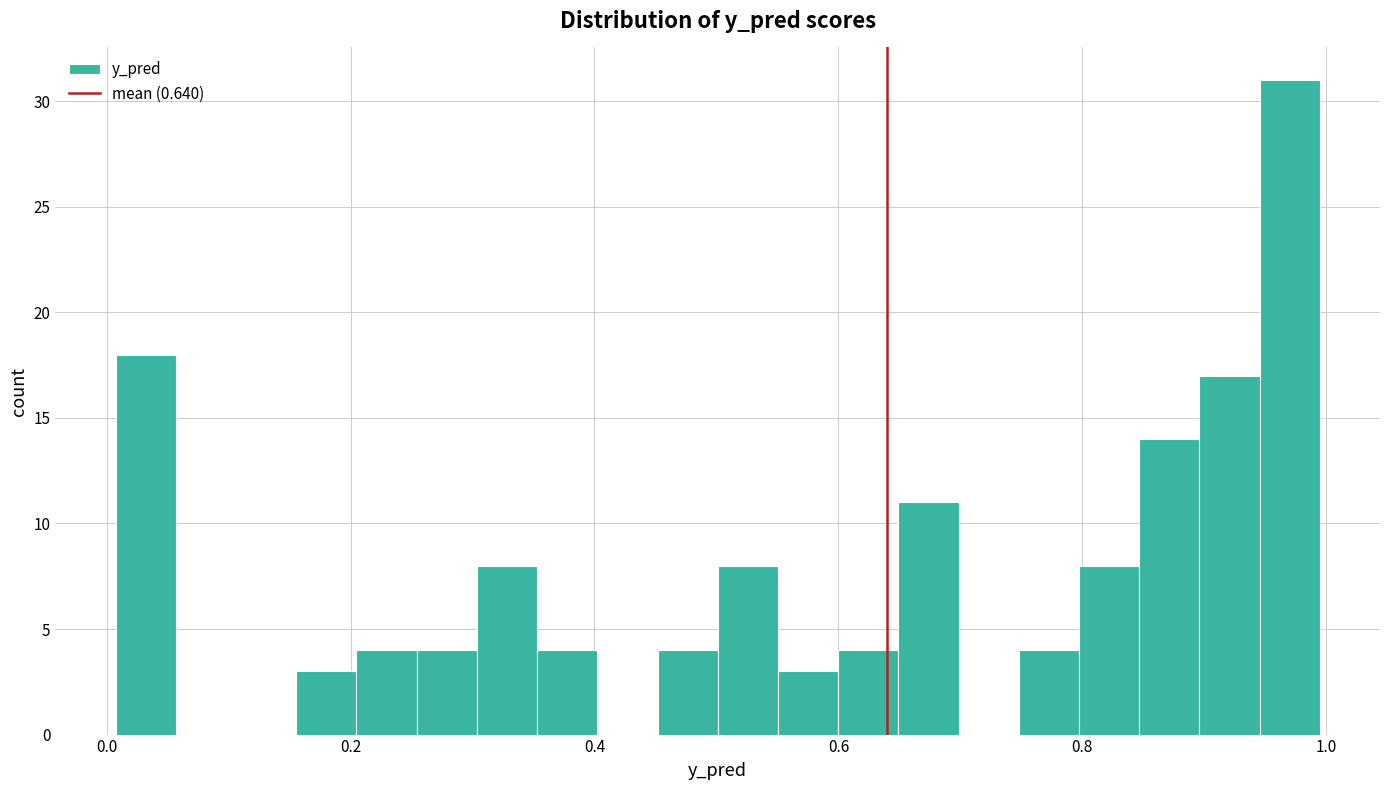

Around what value on the x-axis is the tallest bar? Give the approximate position of its centre, as read against the axis.

0.98